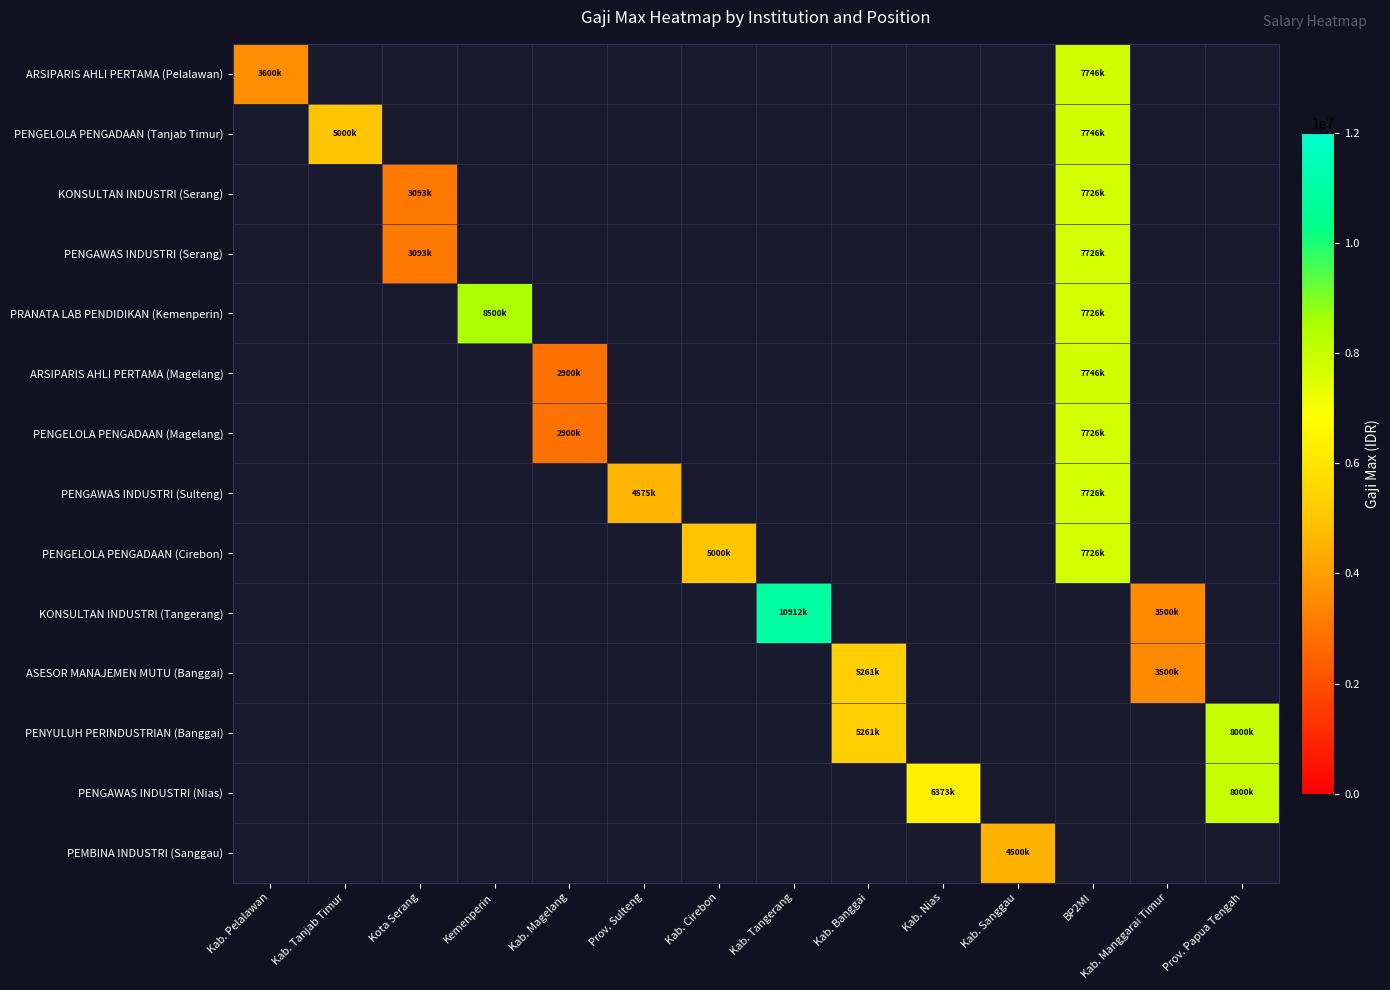

Reading left to right, list all the values displayed in this chart.

ARSIPARIS AHLI PERTAMA (Pelalawan): Kab. Pelalawan=3600000	Kab. Tanjab Timur=0	Kota Serang=0	Kemenperin=0	Kab. Magelang=0	Prov. Sulteng=0	Kab. Cirebon=0	Kab. Tangerang=0	Kab. Banggai=0	Kab. Nias=0	Kab. Sanggau=0	BP2MI=7746358	Kab. Manggarai Timur=0	Prov. Papua Tengah=0
PENGELOLA PENGADAAN (Tanjab Timur): Kab. Pelalawan=0	Kab. Tanjab Timur=5000000	Kota Serang=0	Kemenperin=0	Kab. Magelang=0	Prov. Sulteng=0	Kab. Cirebon=0	Kab. Tangerang=0	Kab. Banggai=0	Kab. Nias=0	Kab. Sanggau=0	BP2MI=7746358	Kab. Manggarai Timur=0	Prov. Papua Tengah=0
KONSULTAN INDUSTRI (Serang): Kab. Pelalawan=0	Kab. Tanjab Timur=0	Kota Serang=3093158	Kemenperin=0	Kab. Magelang=0	Prov. Sulteng=0	Kab. Cirebon=0	Kab. Tangerang=0	Kab. Banggai=0	Kab. Nias=0	Kab. Sanggau=0	BP2MI=7726358	Kab. Manggarai Timur=0	Prov. Papua Tengah=0
PENGAWAS INDUSTRI (Serang): Kab. Pelalawan=0	Kab. Tanjab Timur=0	Kota Serang=3093158	Kemenperin=0	Kab. Magelang=0	Prov. Sulteng=0	Kab. Cirebon=0	Kab. Tangerang=0	Kab. Banggai=0	Kab. Nias=0	Kab. Sanggau=0	BP2MI=7726358	Kab. Manggarai Timur=0	Prov. Papua Tengah=0
PRANATA LAB PENDIDIKAN (Kemenperin): Kab. Pelalawan=0	Kab. Tanjab Timur=0	Kota Serang=0	Kemenperin=8500000	Kab. Magelang=0	Prov. Sulteng=0	Kab. Cirebon=0	Kab. Tangerang=0	Kab. Banggai=0	Kab. Nias=0	Kab. Sanggau=0	BP2MI=7726358	Kab. Manggarai Timur=0	Prov. Papua Tengah=0
ARSIPARIS AHLI PERTAMA (Magelang): Kab. Pelalawan=0	Kab. Tanjab Timur=0	Kota Serang=0	Kemenperin=0	Kab. Magelang=2900000	Prov. Sulteng=0	Kab. Cirebon=0	Kab. Tangerang=0	Kab. Banggai=0	Kab. Nias=0	Kab. Sanggau=0	BP2MI=7746358	Kab. Manggarai Timur=0	Prov. Papua Tengah=0
PENGELOLA PENGADAAN (Magelang): Kab. Pelalawan=0	Kab. Tanjab Timur=0	Kota Serang=0	Kemenperin=0	Kab. Magelang=2900000	Prov. Sulteng=0	Kab. Cirebon=0	Kab. Tangerang=0	Kab. Banggai=0	Kab. Nias=0	Kab. Sanggau=0	BP2MI=7726358	Kab. Manggarai Timur=0	Prov. Papua Tengah=0
PENGAWAS INDUSTRI (Sulteng): Kab. Pelalawan=0	Kab. Tanjab Timur=0	Kota Serang=0	Kemenperin=0	Kab. Magelang=0	Prov. Sulteng=4575200	Kab. Cirebon=0	Kab. Tangerang=0	Kab. Banggai=0	Kab. Nias=0	Kab. Sanggau=0	BP2MI=7726358	Kab. Manggarai Timur=0	Prov. Papua Tengah=0
PENGELOLA PENGADAAN (Cirebon): Kab. Pelalawan=0	Kab. Tanjab Timur=0	Kota Serang=0	Kemenperin=0	Kab. Magelang=0	Prov. Sulteng=0	Kab. Cirebon=5000000	Kab. Tangerang=0	Kab. Banggai=0	Kab. Nias=0	Kab. Sanggau=0	BP2MI=7726358	Kab. Manggarai Timur=0	Prov. Papua Tengah=0
KONSULTAN INDUSTRI (Tangerang): Kab. Pelalawan=0	Kab. Tanjab Timur=0	Kota Serang=0	Kemenperin=0	Kab. Magelang=0	Prov. Sulteng=0	Kab. Cirebon=0	Kab. Tangerang=10912725	Kab. Banggai=0	Kab. Nias=0	Kab. Sanggau=0	BP2MI=0	Kab. Manggarai Timur=3500000	Prov. Papua Tengah=0
ASESOR MANAJEMEN MUTU (Banggai): Kab. Pelalawan=0	Kab. Tanjab Timur=0	Kota Serang=0	Kemenperin=0	Kab. Magelang=0	Prov. Sulteng=0	Kab. Cirebon=0	Kab. Tangerang=0	Kab. Banggai=5261500	Kab. Nias=0	Kab. Sanggau=0	BP2MI=0	Kab. Manggarai Timur=3500000	Prov. Papua Tengah=0
PENYULUH PERINDUSTRIAN (Banggai): Kab. Pelalawan=0	Kab. Tanjab Timur=0	Kota Serang=0	Kemenperin=0	Kab. Magelang=0	Prov. Sulteng=0	Kab. Cirebon=0	Kab. Tangerang=0	Kab. Banggai=5261500	Kab. Nias=0	Kab. Sanggau=0	BP2MI=0	Kab. Manggarai Timur=0	Prov. Papua Tengah=8000000
PENGAWAS INDUSTRI (Nias): Kab. Pelalawan=0	Kab. Tanjab Timur=0	Kota Serang=0	Kemenperin=0	Kab. Magelang=0	Prov. Sulteng=0	Kab. Cirebon=0	Kab. Tangerang=0	Kab. Banggai=0	Kab. Nias=6373200	Kab. Sanggau=0	BP2MI=0	Kab. Manggarai Timur=0	Prov. Papua Tengah=8000000
PEMBINA INDUSTRI (Sanggau): Kab. Pelalawan=0	Kab. Tanjab Timur=0	Kota Serang=0	Kemenperin=0	Kab. Magelang=0	Prov. Sulteng=0	Kab. Cirebon=0	Kab. Tangerang=0	Kab. Banggai=0	Kab. Nias=0	Kab. Sanggau=4500000	BP2MI=0	Kab. Manggarai Timur=0	Prov. Papua Tengah=0